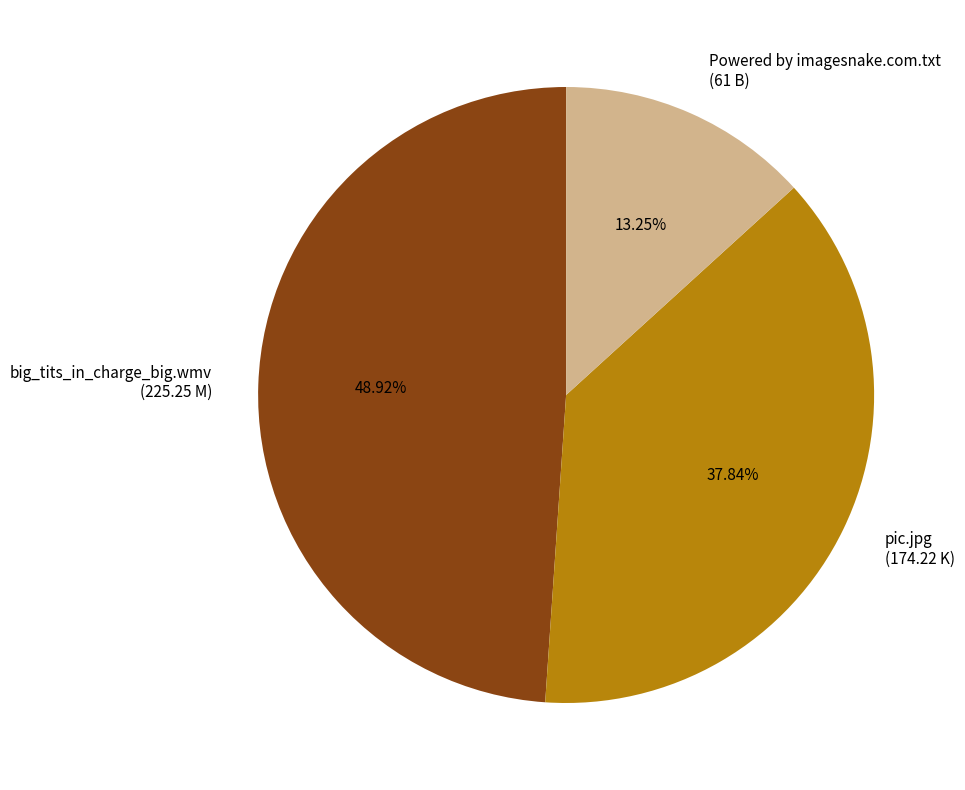

Is there any slice that represents more than half of the pie?

No